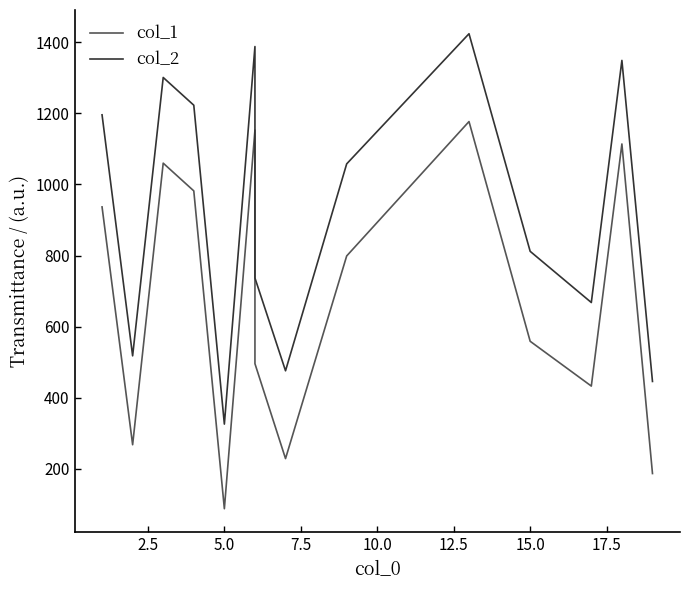

Count the number of data series in this chart.

2